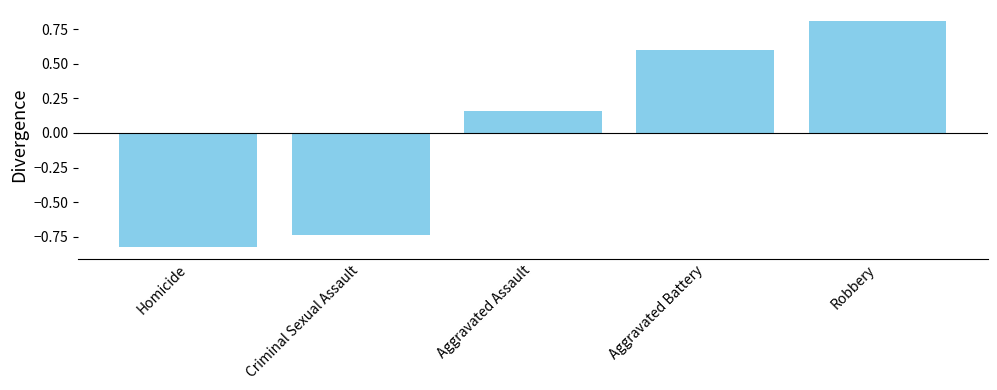

What is the difference between the maximum and second lowest values?

1.5